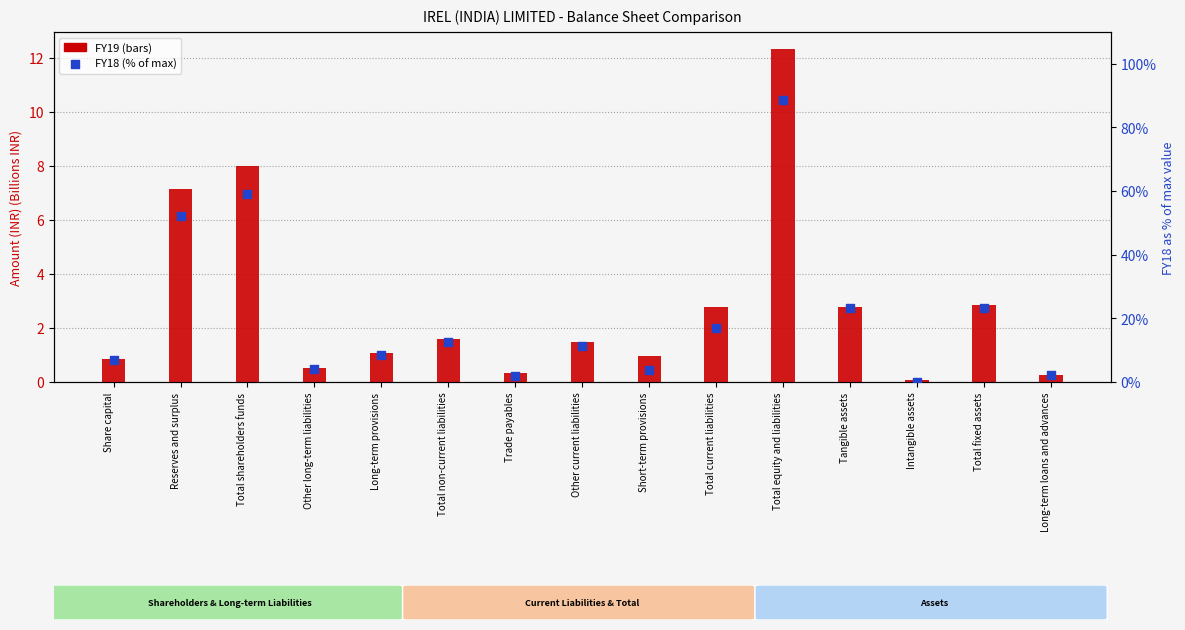

At how many categories does at least one series exceed 82?

1